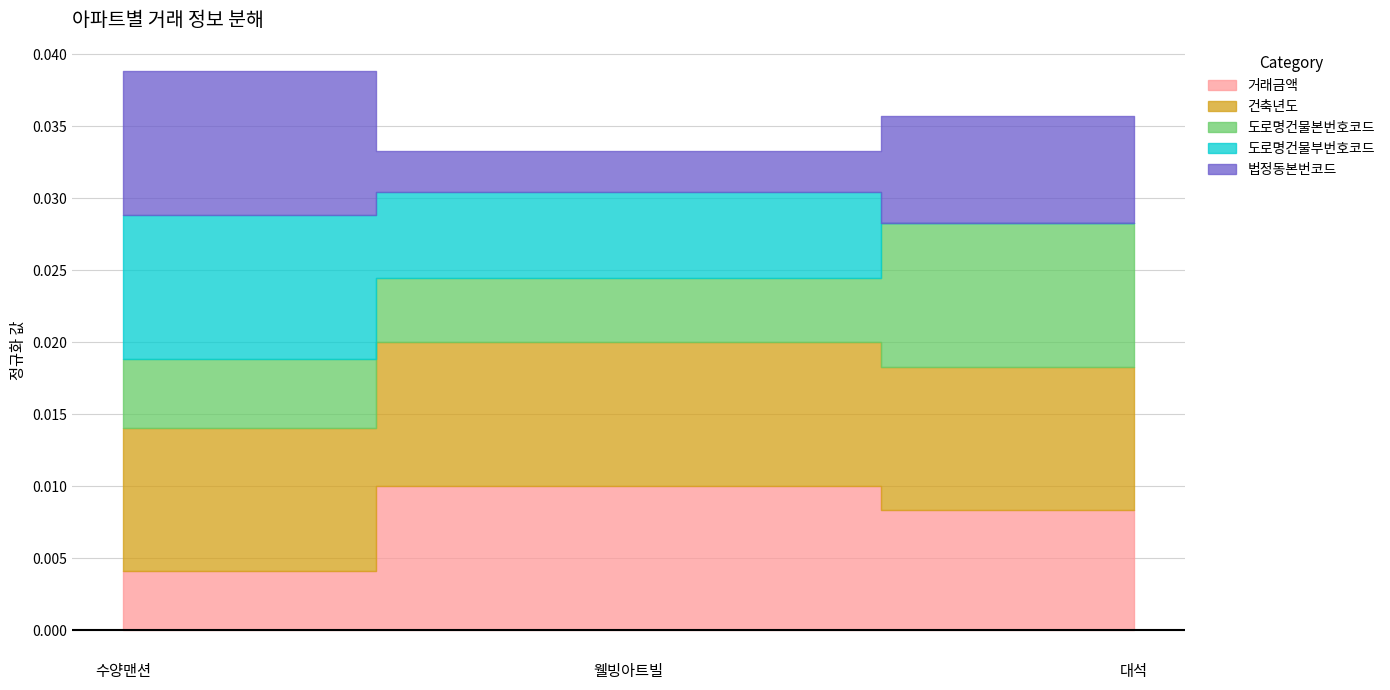

List the series in order of their peak value, lowest first.

도로명건물부번호코드, 도로명건물본번호코드, 법정동본번코드, 건축년도, 거래금액